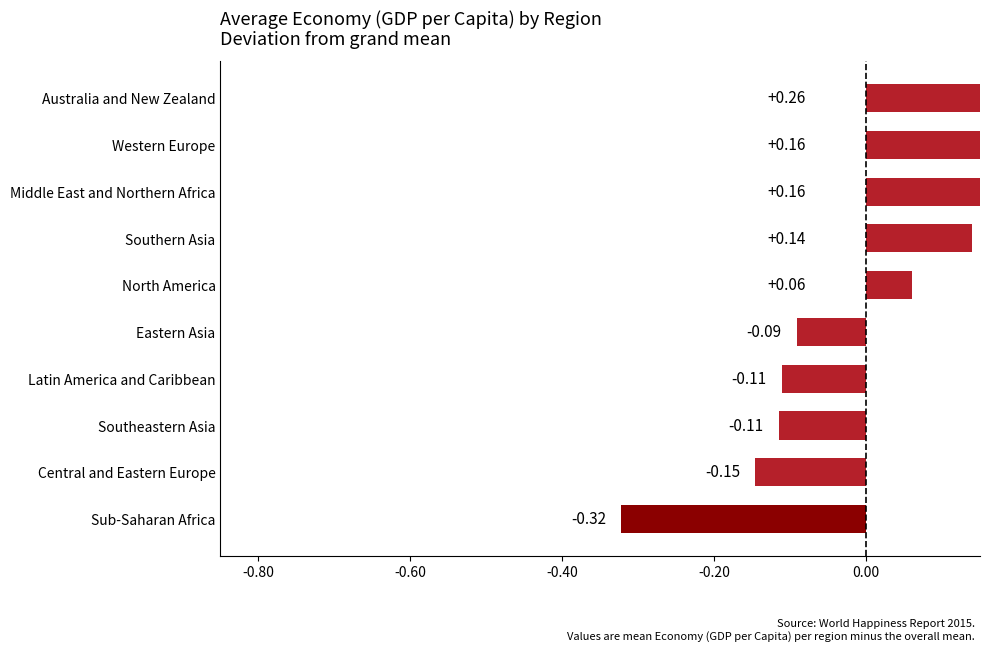

What is the smallest value displayed?

-0.3